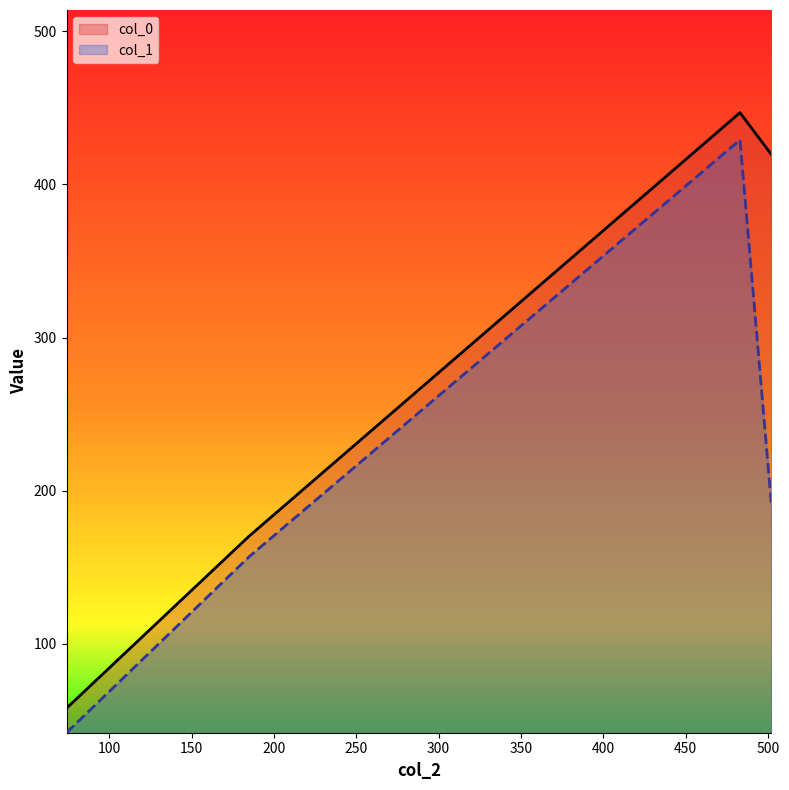

True or false: col_1 and col_0 cross at least once.

False